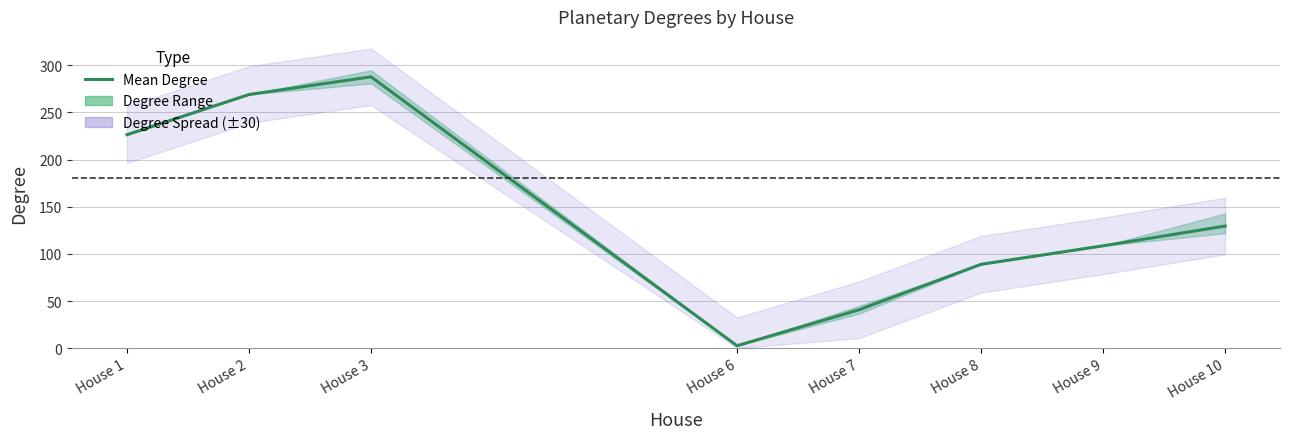

How many lines are shown in the chart?

1